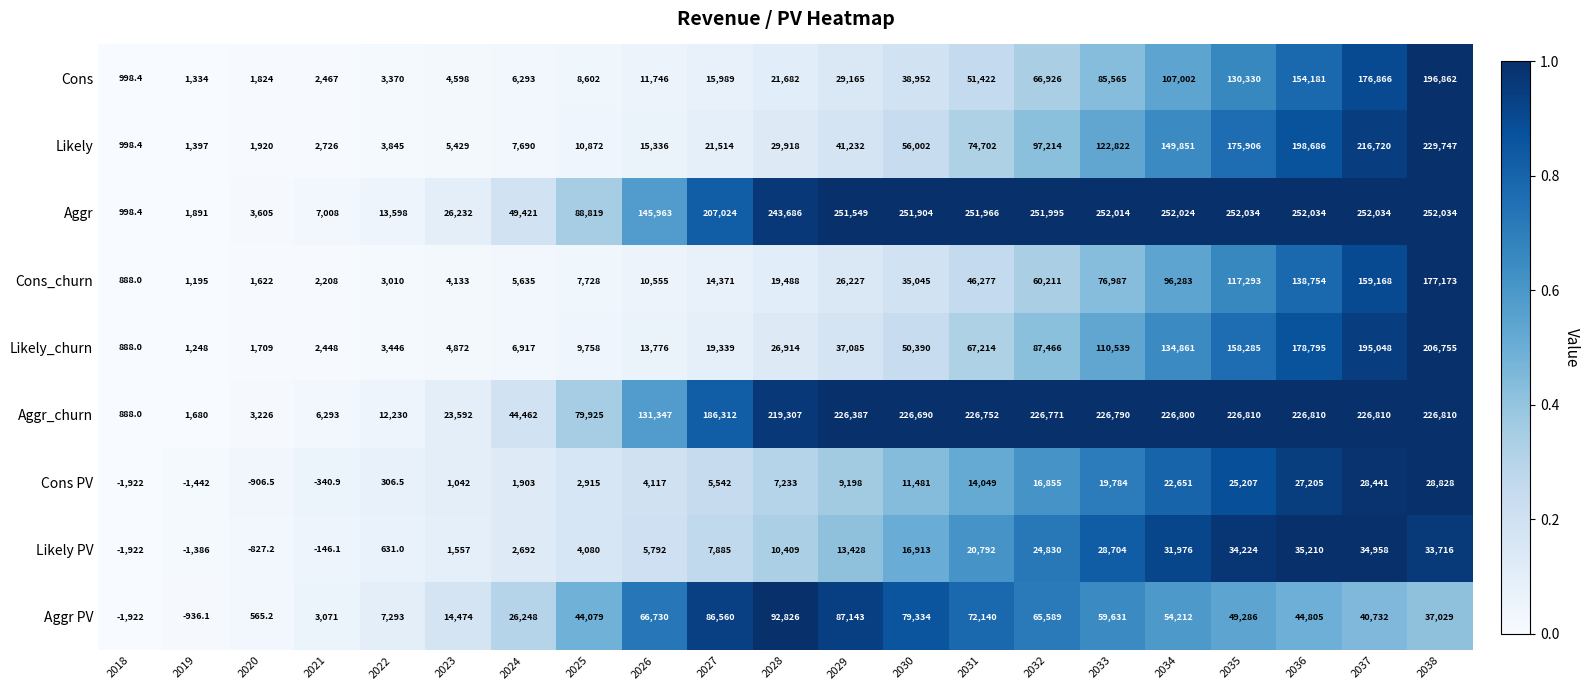

What is the spread (max minus min) of values at 2033?

232230.0